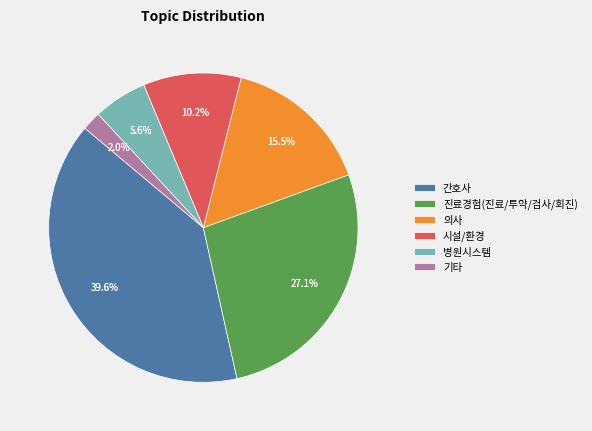

What is the ratio of the value at 시설/환경 to the value at 의사?

0.7